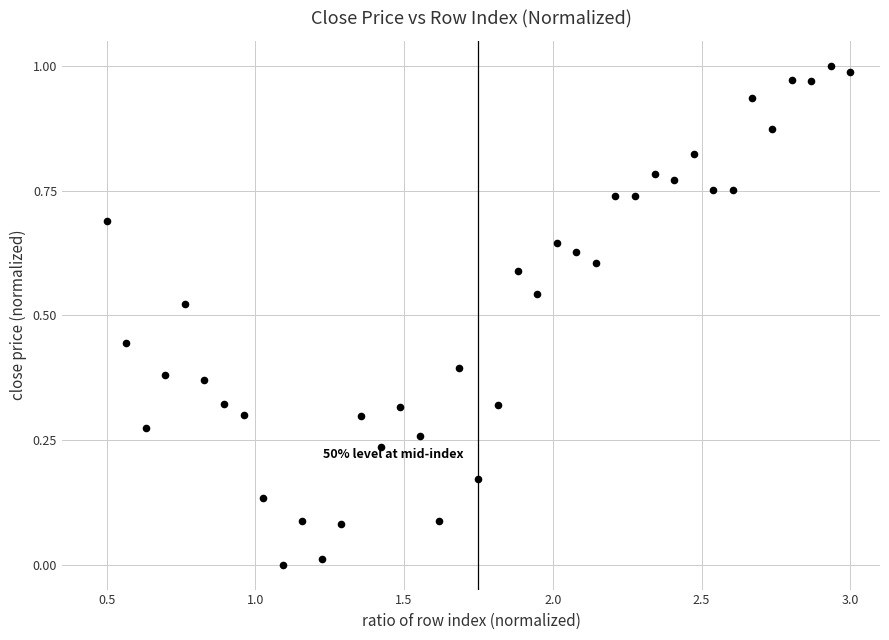

What is the range of X values (max minus min)?

2.5